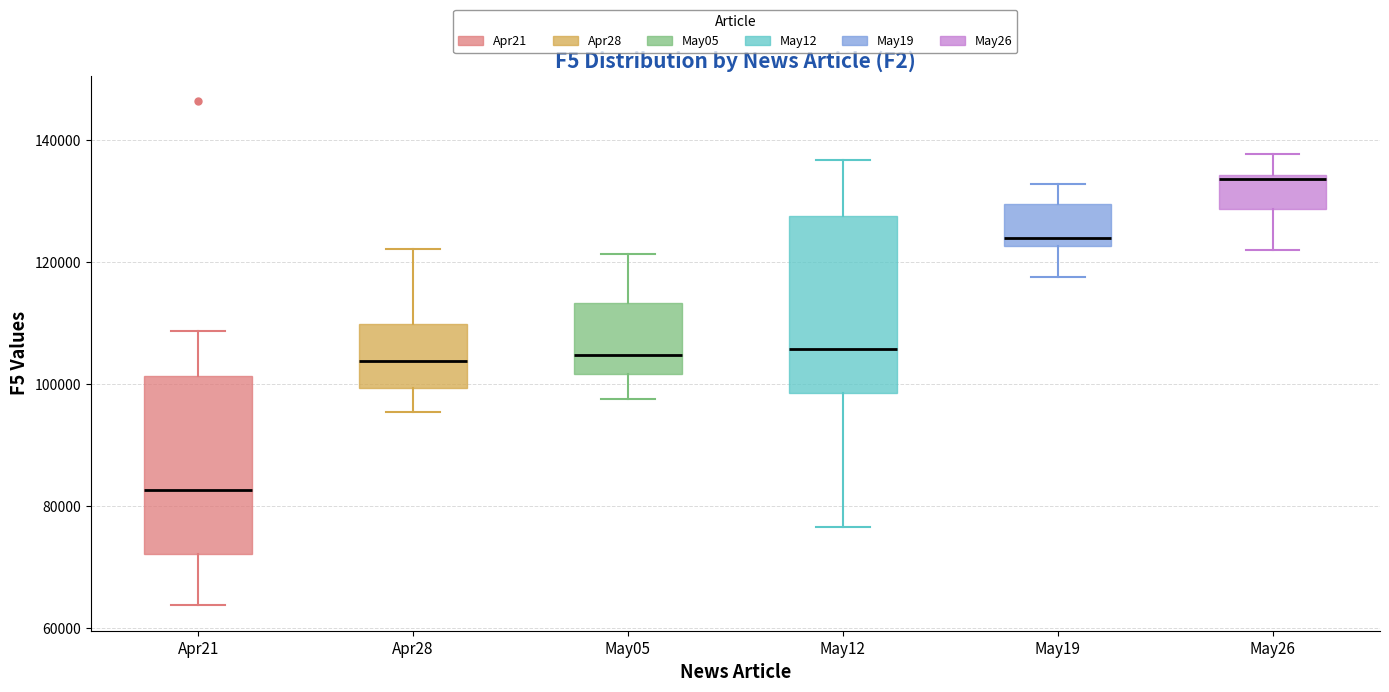

Reading left to right, transcribe this box plot: for each box, give where its median line is, the range the box spans, and where its two whiskers end, as read against the y-axis. The values are not printed on the chart, so give them approximately, as read against the axis.

Apr21: median 82000, box 72000 to 102000, whiskers 64000 to 108000
Apr28: median 104000, box 100000 to 110000, whiskers 96000 to 122000
May05: median 104000, box 102000 to 114000, whiskers 98000 to 122000
May12: median 106000, box 98000 to 128000, whiskers 76000 to 136000
May19: median 124000, box 122000 to 130000, whiskers 118000 to 132000
May26: median 134000 (just below the box's upper edge), box 128000 to 134000, whiskers 122000 to 138000